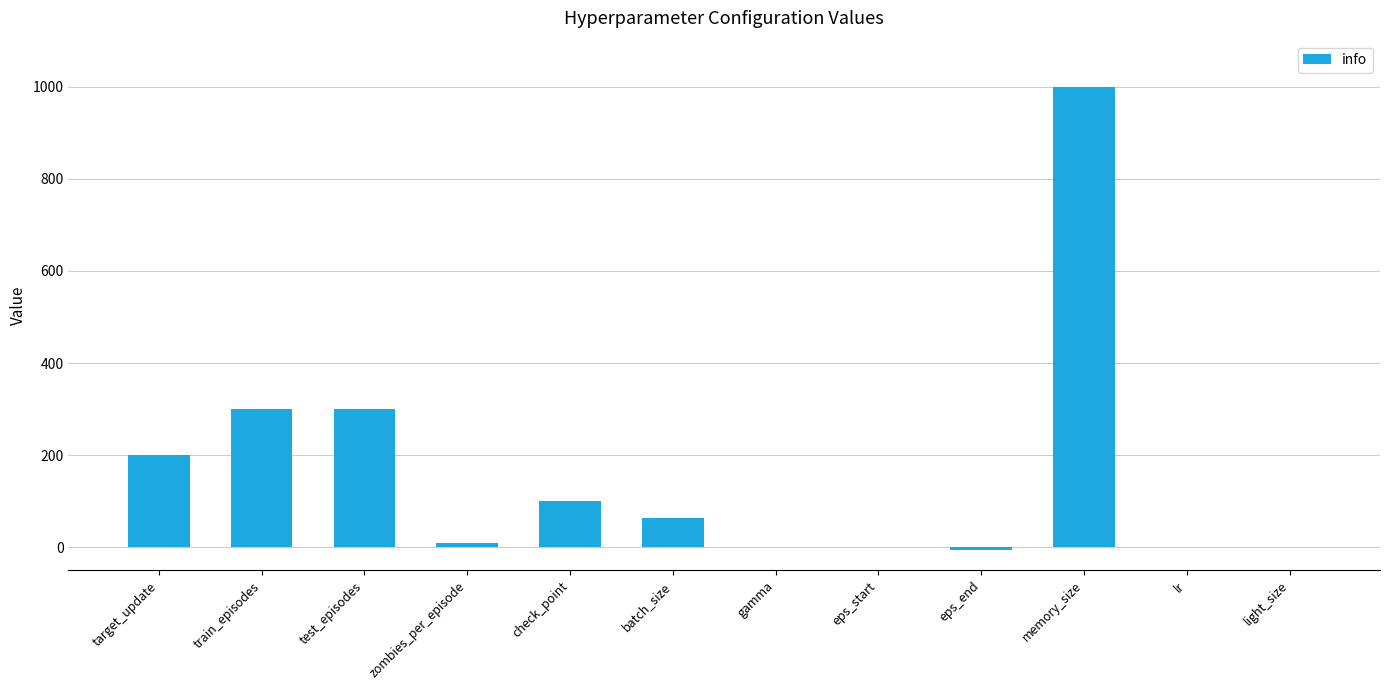

Approximately how many times larger is the value at memory_size compared to eps_start?

1000.0